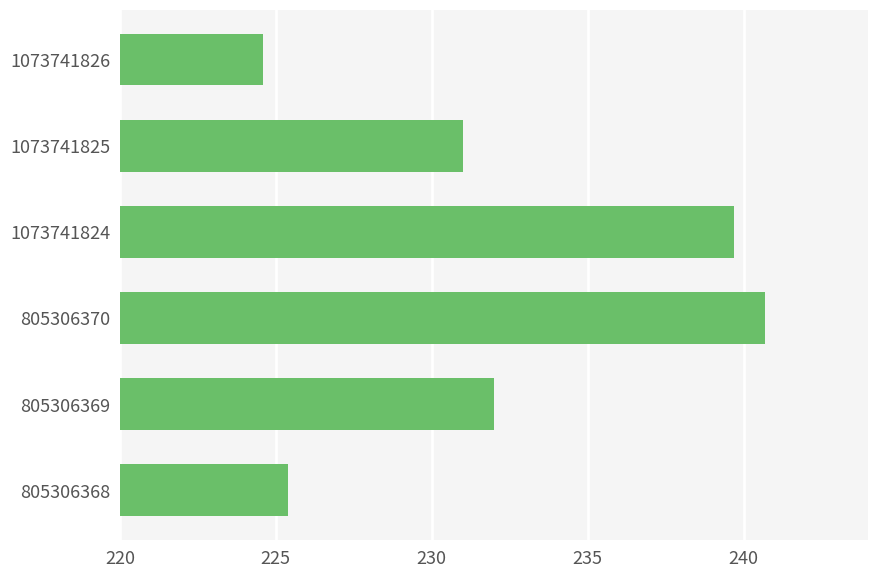

The value at 1073741826 is 224.6. True or false?

True